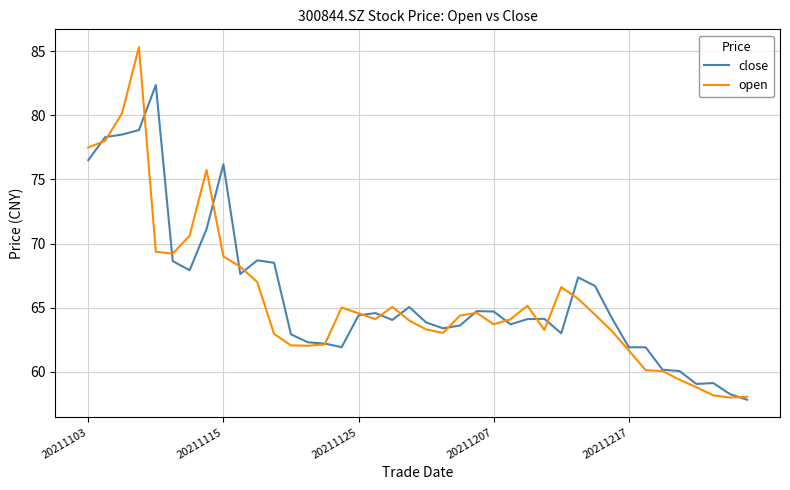

In open, how many points are lower than both neighbors (excluding endpoints)?

7